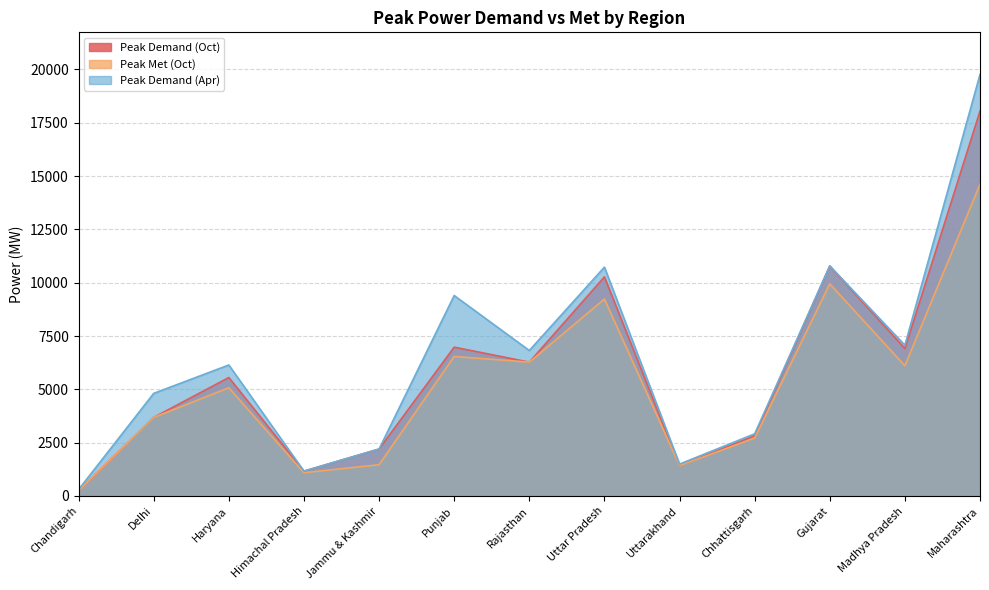

Is it true that Peak Demand (Apr) equals 19766 at Maharashtra?

True